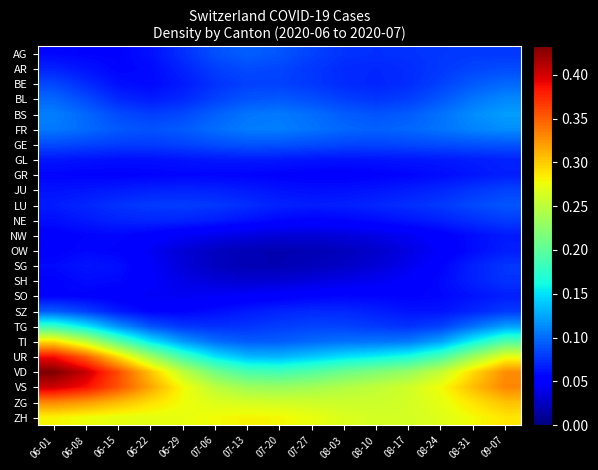

Reading left to right, list all the values displayed in this chart.

AG: 06-01=0.1	06-08=0.1	06-15=0.1	06-22=0.1	06-29=0.1	07-06=0.1	07-13=0.1	07-20=0.1	07-27=0.1	08-03=0.1	08-10=0.1	08-17=0.1	08-24=0.1	08-31=0.1	09-07=0.1
AR: 06-01=0.1	06-08=0.1	06-15=0.1	06-22=0.1	06-29=0.1	07-06=0.1	07-13=0.1	07-20=0.1	07-27=0.1	08-03=0.1	08-10=0.1	08-17=0.1	08-24=0.1	08-31=0.1	09-07=0.1
BE: 06-01=0.1	06-08=0.1	06-15=0.1	06-22=0.1	06-29=0.1	07-06=0.1	07-13=0.1	07-20=0.1	07-27=0.1	08-03=0.1	08-10=0.1	08-17=0.1	08-24=0.1	08-31=0.1	09-07=0.1
BL: 06-01=0.1	06-08=0.1	06-15=0.1	06-22=0.1	06-29=0.1	07-06=0.1	07-13=0.1	07-20=0.1	07-27=0.1	08-03=0.1	08-10=0.1	08-17=0.1	08-24=0.1	08-31=0.1	09-07=0.1
BS: 06-01=0.1	06-08=0.1	06-15=0.1	06-22=0.1	06-29=0.1	07-06=0.1	07-13=0.1	07-20=0.1	07-27=0.1	08-03=0.1	08-10=0.1	08-17=0.1	08-24=0.1	08-31=0.1	09-07=0.1
FR: 06-01=0.1	06-08=0.1	06-15=0.1	06-22=0.1	06-29=0.1	07-06=0.1	07-13=0.1	07-20=0.1	07-27=0.1	08-03=0.1	08-10=0.1	08-17=0.1	08-24=0.1	08-31=0.1	09-07=0.1
GE: 06-01=0.1	06-08=0.1	06-15=0.1	06-22=0.1	06-29=0.1	07-06=0.1	07-13=0.1	07-20=0.1	07-27=0.1	08-03=0.1	08-10=0.1	08-17=0.1	08-24=0.1	08-31=0.1	09-07=0.1
GL: 06-01=0.1	06-08=0.1	06-15=0.1	06-22=0.1	06-29=0.1	07-06=0.1	07-13=0.1	07-20=0.1	07-27=0.1	08-03=0.1	08-10=0.1	08-17=0.1	08-24=0.1	08-31=0.1	09-07=0.1
GR: 06-01=0.1	06-08=0.1	06-15=0.1	06-22=0.1	06-29=0.1	07-06=0.1	07-13=0.1	07-20=0.1	07-27=0.1	08-03=0.1	08-10=0.1	08-17=0.1	08-24=0.1	08-31=0.1	09-07=0.1
JU: 06-01=0.1	06-08=0.1	06-15=0.1	06-22=0.1	06-29=0.1	07-06=0.1	07-13=0.1	07-20=0.1	07-27=0.1	08-03=0.1	08-10=0.1	08-17=0.1	08-24=0.1	08-31=0.1	09-07=0.1
LU: 06-01=0.1	06-08=0.1	06-15=0.1	06-22=0.1	06-29=0.1	07-06=0.1	07-13=0.1	07-20=0.1	07-27=0.1	08-03=0.1	08-10=0.1	08-17=0.1	08-24=0.1	08-31=0.1	09-07=0.1
NE: 06-01=0.1	06-08=0.1	06-15=0.1	06-22=0.1	06-29=0.1	07-06=0.1	07-13=0.1	07-20=0.1	07-27=0.1	08-03=0.1	08-10=0.1	08-17=0.1	08-24=0.1	08-31=0.1	09-07=0.1
NW: 06-01=0.1	06-08=0.1	06-15=0.1	06-22=0.1	06-29=0.0	07-06=0.0	07-13=0.0	07-20=0.0	07-27=0.0	08-03=0.0	08-10=0.0	08-17=0.0	08-24=0.1	08-31=0.1	09-07=0.1
OW: 06-01=0.1	06-08=0.1	06-15=0.1	06-22=0.0	06-29=0.0	07-06=0.0	07-13=0.0	07-20=0.0	07-27=0.0	08-03=0.0	08-10=0.0	08-17=0.0	08-24=0.0	08-31=0.1	09-07=0.1
SG: 06-01=0.1	06-08=0.1	06-15=0.1	06-22=0.0	06-29=0.0	07-06=0.0	07-13=0.0	07-20=0.0	07-27=0.0	08-03=0.0	08-10=0.0	08-17=0.0	08-24=0.1	08-31=0.1	09-07=0.1
SH: 06-01=0.1	06-08=0.1	06-15=0.1	06-22=0.0	06-29=0.0	07-06=0.0	07-13=0.0	07-20=0.0	07-27=0.0	08-03=0.0	08-10=0.0	08-17=0.0	08-24=0.1	08-31=0.1	09-07=0.1
SO: 06-01=0.1	06-08=0.1	06-15=0.1	06-22=0.0	06-29=0.0	07-06=0.0	07-13=0.0	07-20=0.1	07-27=0.1	08-03=0.1	08-10=0.1	08-17=0.1	08-24=0.1	08-31=0.1	09-07=0.1
SZ: 06-01=0.1	06-08=0.1	06-15=0.1	06-22=0.1	06-29=0.1	07-06=0.1	07-13=0.1	07-20=0.1	07-27=0.1	08-03=0.1	08-10=0.1	08-17=0.1	08-24=0.1	08-31=0.1	09-07=0.1
TG: 06-01=0.2	06-08=0.2	06-15=0.1	06-22=0.1	06-29=0.1	07-06=0.1	07-13=0.1	07-20=0.1	07-27=0.1	08-03=0.1	08-10=0.1	08-17=0.1	08-24=0.1	08-31=0.1	09-07=0.1
TI: 06-01=0.3	06-08=0.3	06-15=0.2	06-22=0.2	06-29=0.1	07-06=0.1	07-13=0.1	07-20=0.1	07-27=0.1	08-03=0.1	08-10=0.1	08-17=0.1	08-24=0.1	08-31=0.2	09-07=0.2
UR: 06-01=0.4	06-08=0.3	06-15=0.3	06-22=0.2	06-29=0.2	07-06=0.2	07-13=0.1	07-20=0.1	07-27=0.1	08-03=0.1	08-10=0.2	08-17=0.2	08-24=0.2	08-31=0.2	09-07=0.3
VD: 06-01=0.4	06-08=0.4	06-15=0.4	06-22=0.3	06-29=0.3	07-06=0.2	07-13=0.2	07-20=0.2	07-27=0.2	08-03=0.2	08-10=0.2	08-17=0.2	08-24=0.3	08-31=0.3	09-07=0.3
VS: 06-01=0.4	06-08=0.4	06-15=0.4	06-22=0.3	06-29=0.3	07-06=0.2	07-13=0.2	07-20=0.2	07-27=0.2	08-03=0.2	08-10=0.3	08-17=0.3	08-24=0.3	08-31=0.3	09-07=0.3
ZG: 06-01=0.3	06-08=0.3	06-15=0.3	06-22=0.3	06-29=0.3	07-06=0.3	07-13=0.3	07-20=0.3	07-27=0.3	08-03=0.3	08-10=0.3	08-17=0.3	08-24=0.3	08-31=0.3	09-07=0.3
ZH: 06-01=0.3	06-08=0.3	06-15=0.3	06-22=0.3	06-29=0.3	07-06=0.3	07-13=0.3	07-20=0.3	07-27=0.3	08-03=0.3	08-10=0.3	08-17=0.3	08-24=0.3	08-31=0.3	09-07=0.3